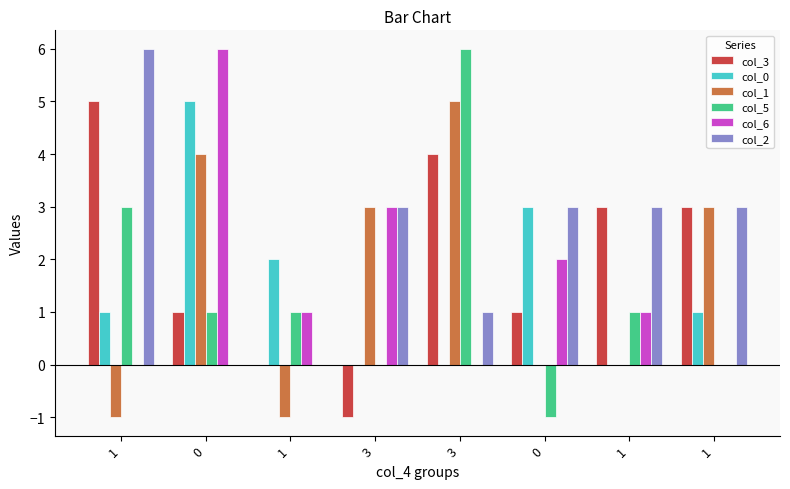

True or false: col_2 has a value of 3 at 1.

True